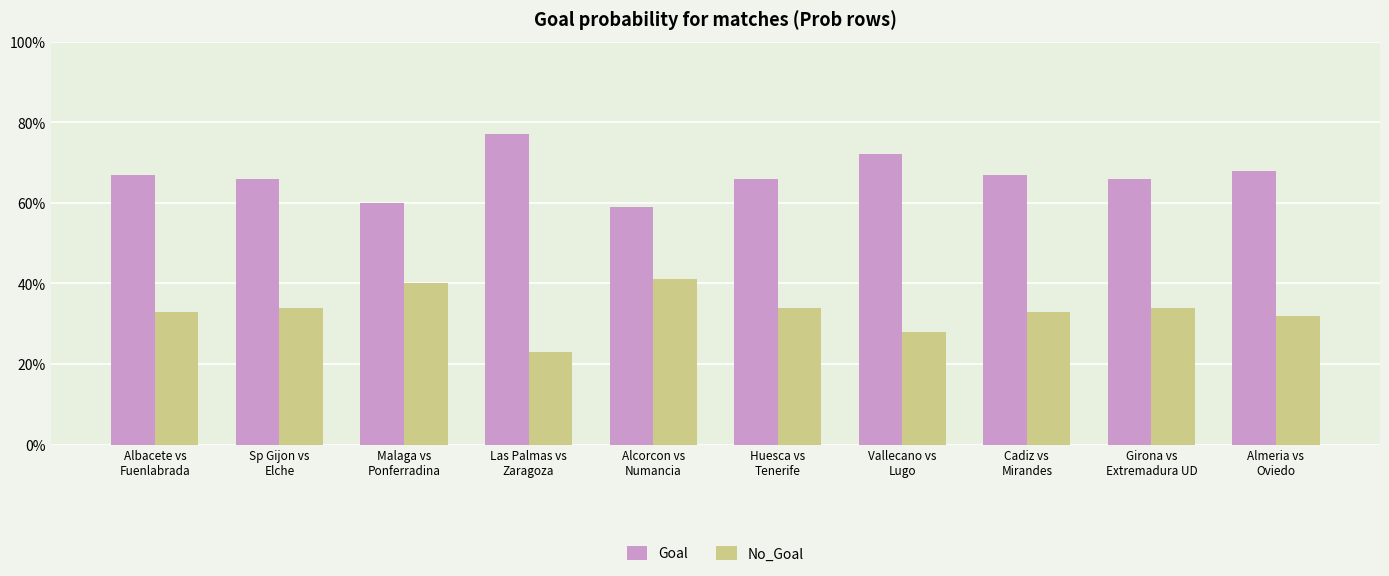

The value of Goal at Alcorcon vs
Numancia is 15.1. True or false?

False